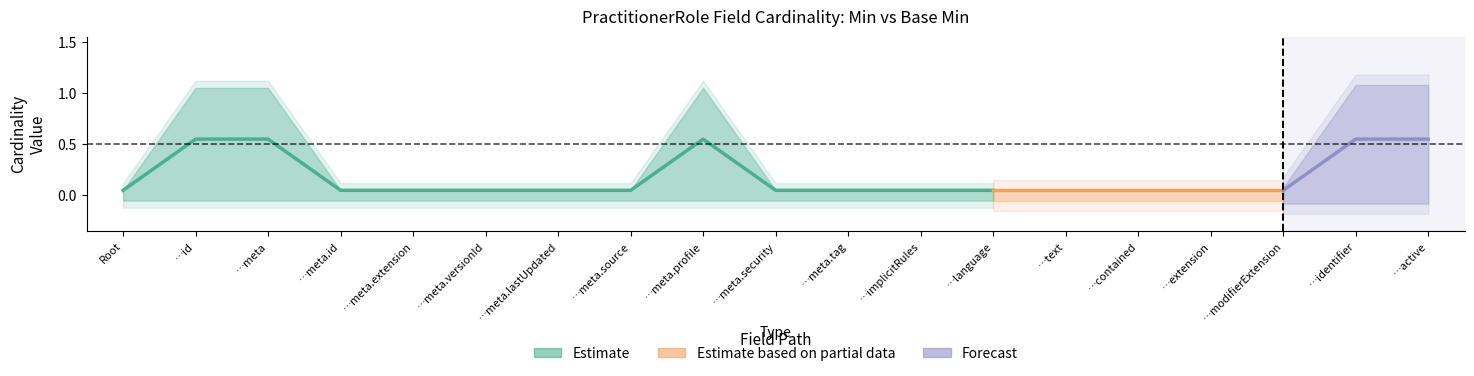

Reading left to right, what are all the values shown in this chart?

Min: PractitionerRole=0	PractitionerRole.id=1	PractitionerRole.meta=1	PractitionerRole.meta.id=0	PractitionerRole.meta.extension=0	PractitionerRole.meta.versionId=0	PractitionerRole.meta.lastUpdated=0	PractitionerRole.meta.source=0	PractitionerRole.meta.profile=1	PractitionerRole.meta.security=0	PractitionerRole.meta.tag=0	PractitionerRole.implicitRules=0	PractitionerRole.language=0	PractitionerRole.text=0	PractitionerRole.contained=0	PractitionerRole.extension=0	PractitionerRole.modifierExtension=0	PractitionerRole.identifier=1	PractitionerRole.active=1
Base Min: PractitionerRole=0	PractitionerRole.id=0	PractitionerRole.meta=0	PractitionerRole.meta.id=0	PractitionerRole.meta.extension=0	PractitionerRole.meta.versionId=0	PractitionerRole.meta.lastUpdated=0	PractitionerRole.meta.source=0	PractitionerRole.meta.profile=0	PractitionerRole.meta.security=0	PractitionerRole.meta.tag=0	PractitionerRole.implicitRules=0	PractitionerRole.language=0	PractitionerRole.text=0	PractitionerRole.contained=0	PractitionerRole.extension=0	PractitionerRole.modifierExtension=0	PractitionerRole.identifier=0	PractitionerRole.active=0